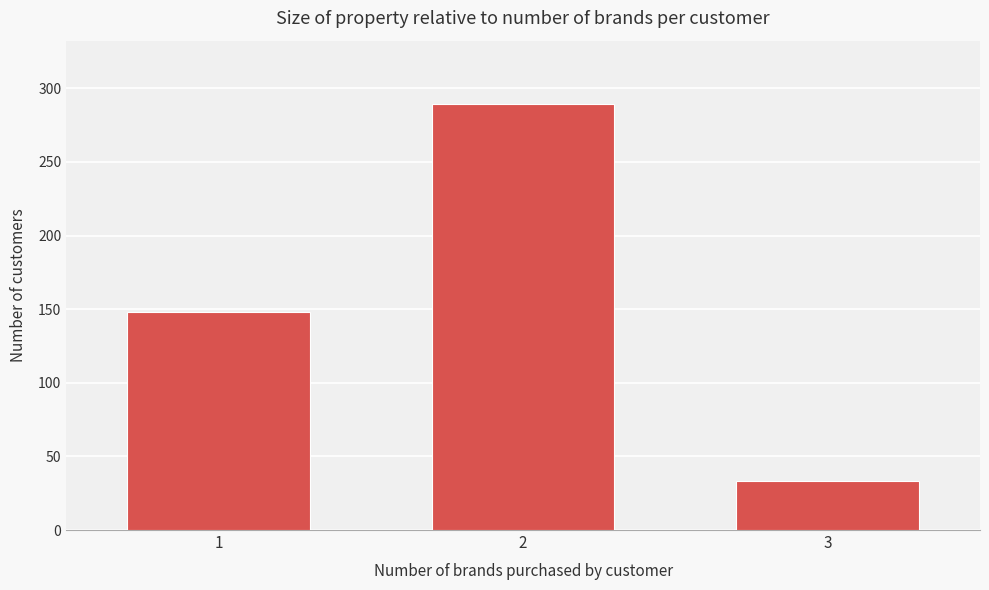

Reading left to right, transcribe all the data shown in this chart.

1=148	2=289	3=33